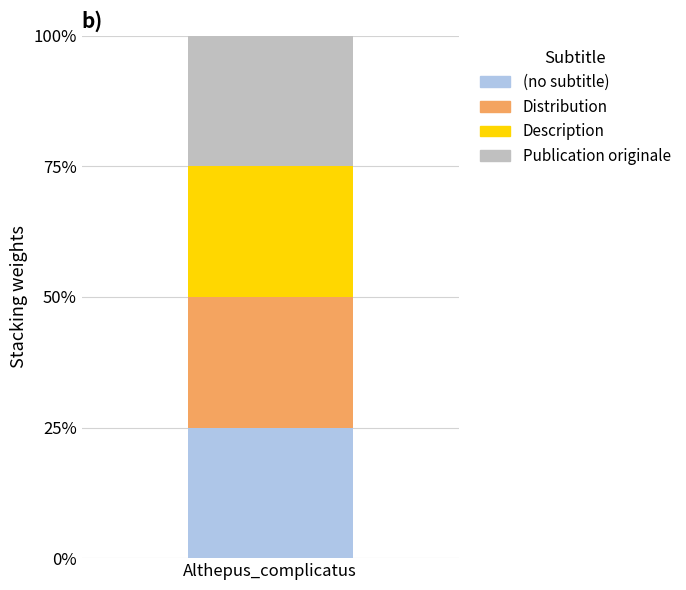

Reading left to right, transcribe all the data shown in this chart.

(no subtitle): 0=1	1=0	2=0	3=0
Distribution: 0=0	1=1	2=0	3=0
Description: 0=0	1=0	2=1	3=0
Publication originale: 0=0	1=0	2=0	3=1